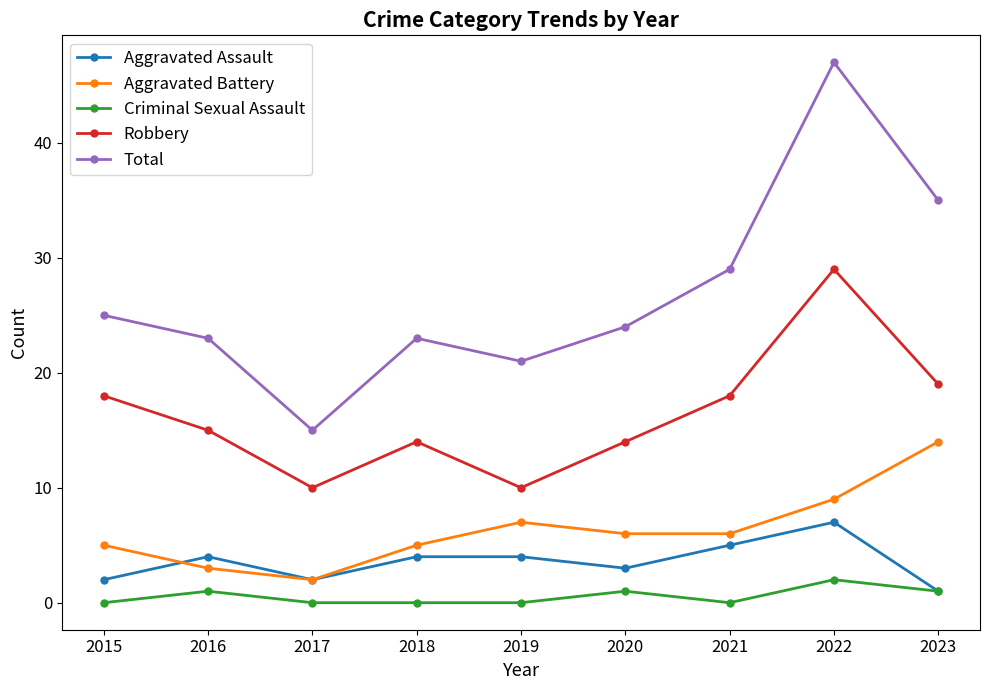

What is the greatest value displayed?

47